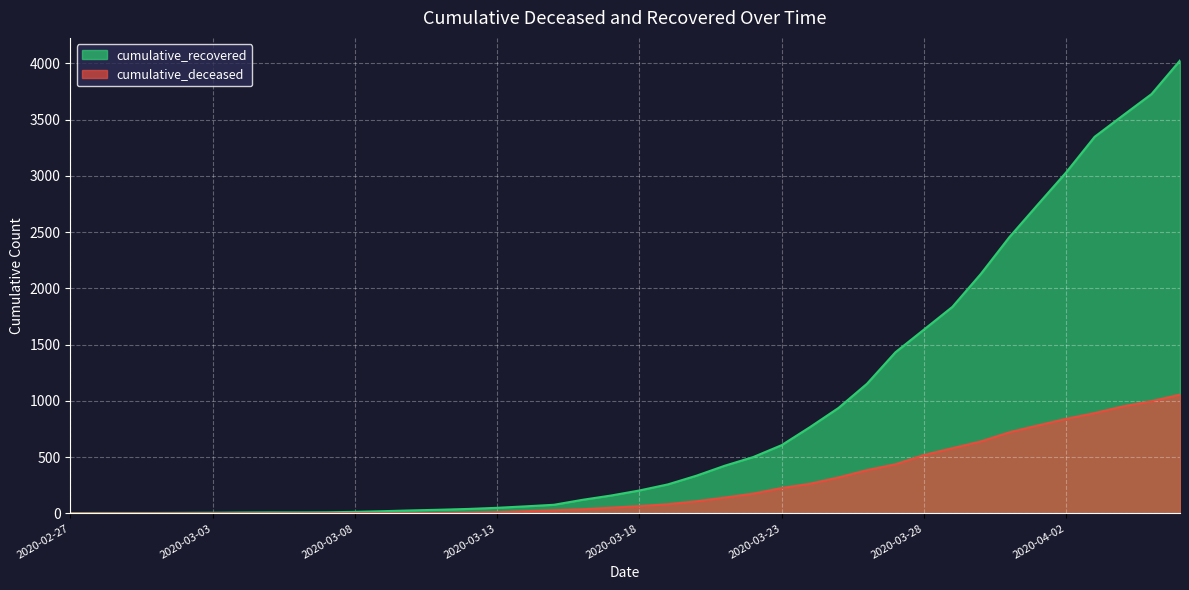

Count the number of categories in the chart.

40